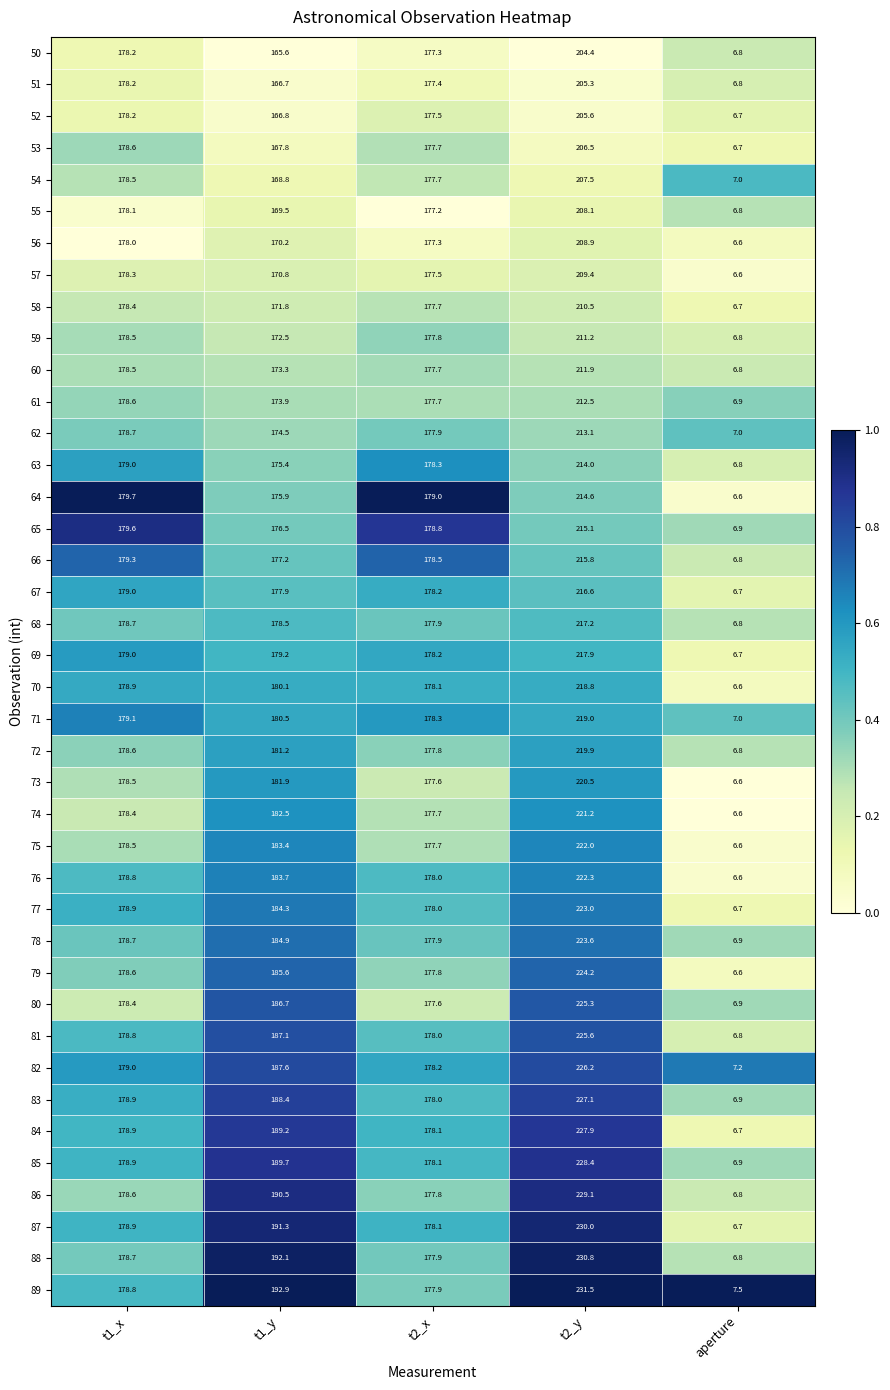

At which category does the chart reach its minimum across all series?

aperture